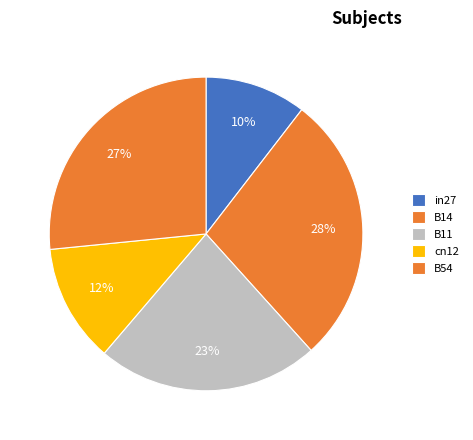

Approximately how many times larger is the value at B11 compared to B54?

0.9